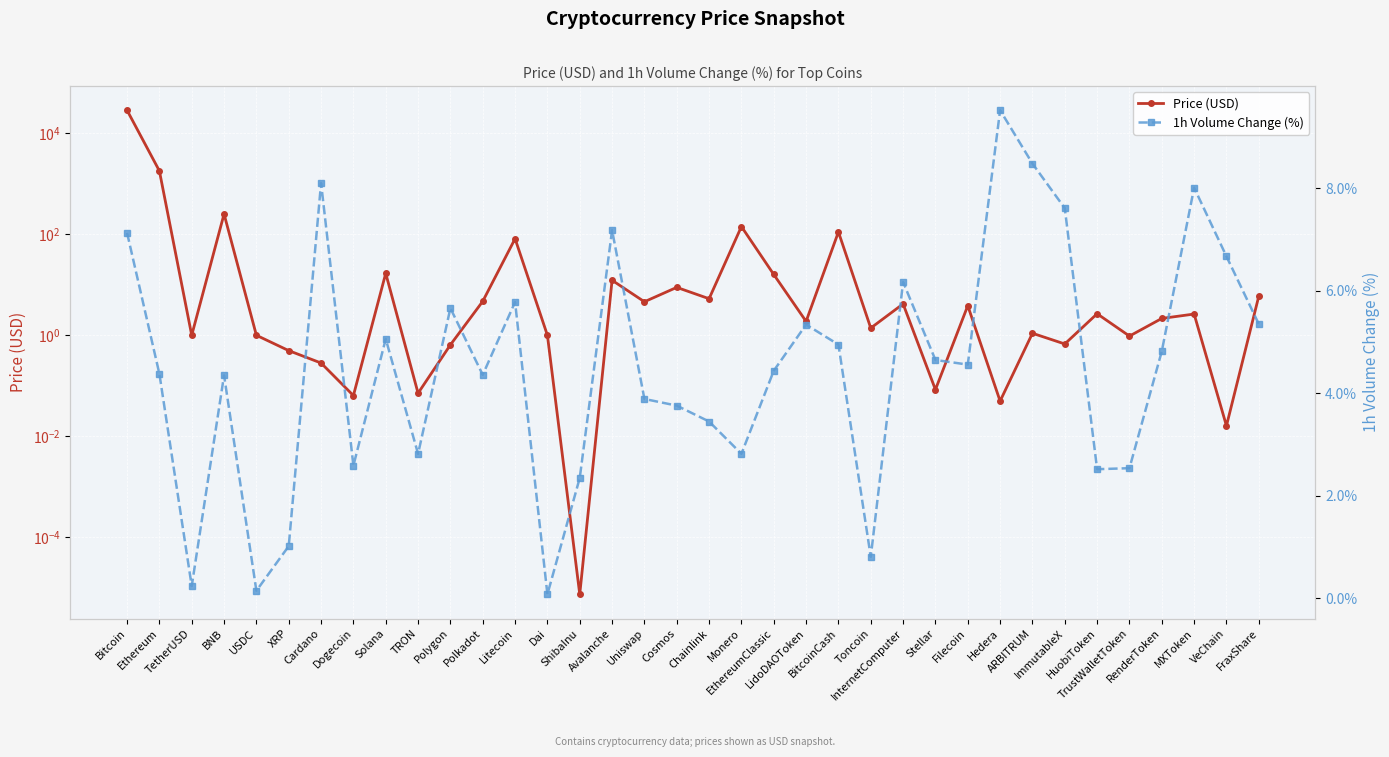

What is the difference between the 1h Volume Change (%) values at HuobiToken and Polkadot?

1.8